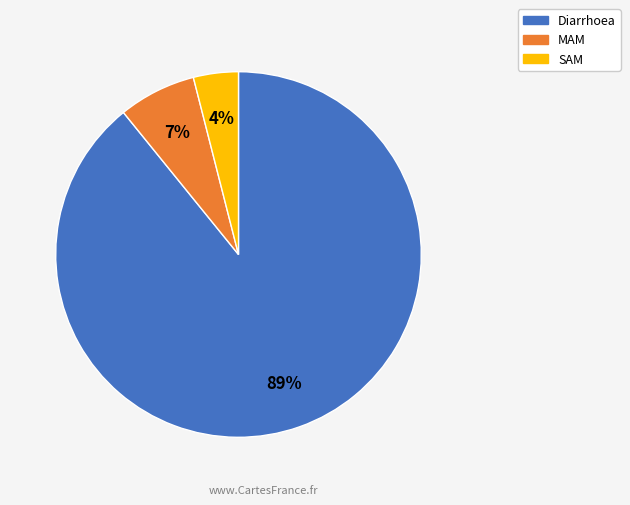

What is the majority slice?

Diarrhoea